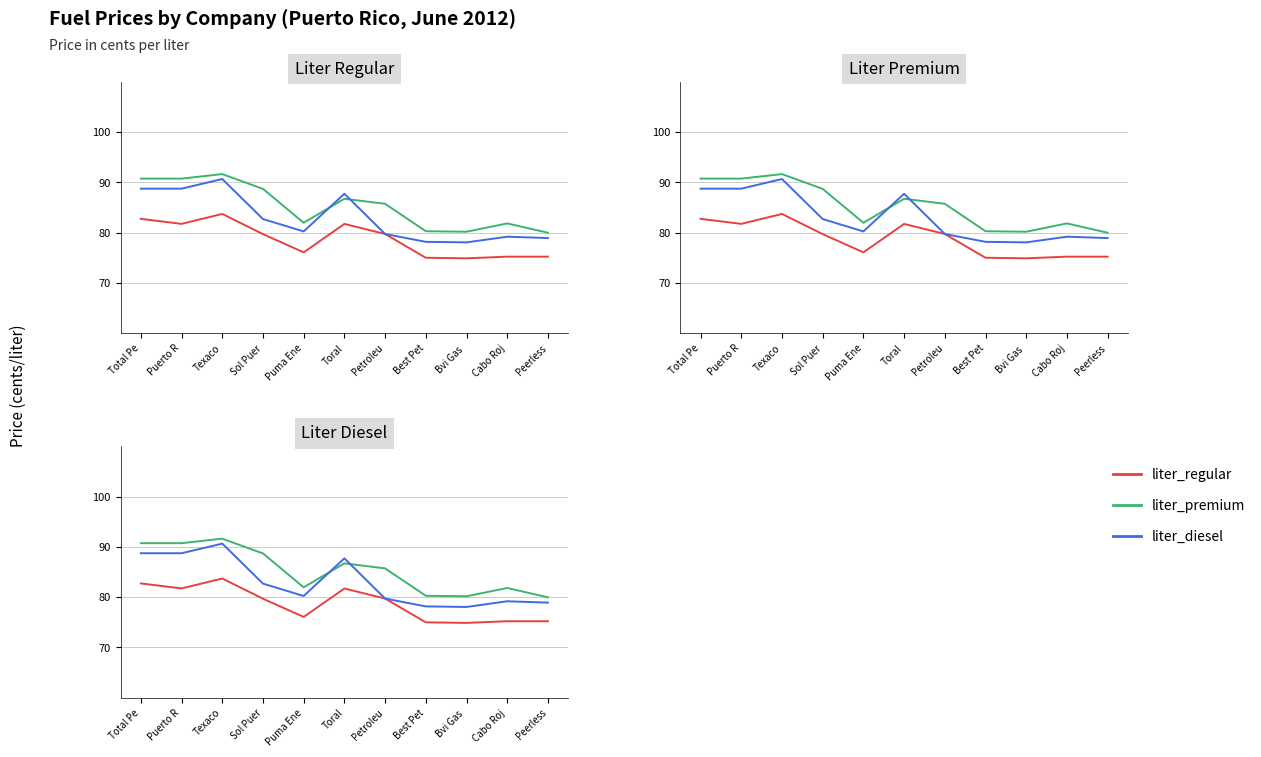

Where is the first local maximum for liter_premium?

Texaco